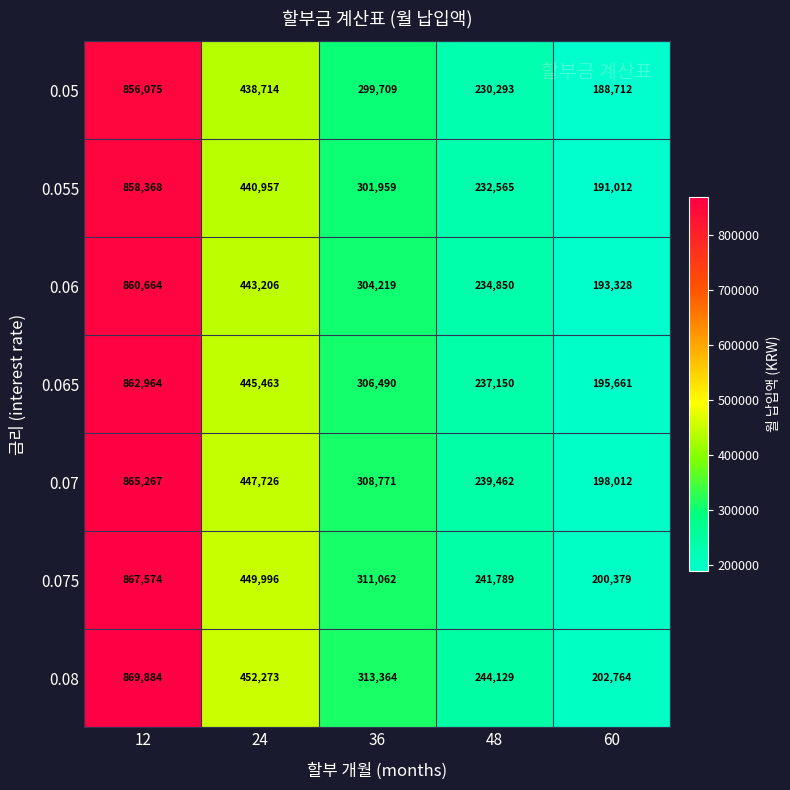

How many data points does each series have?

5